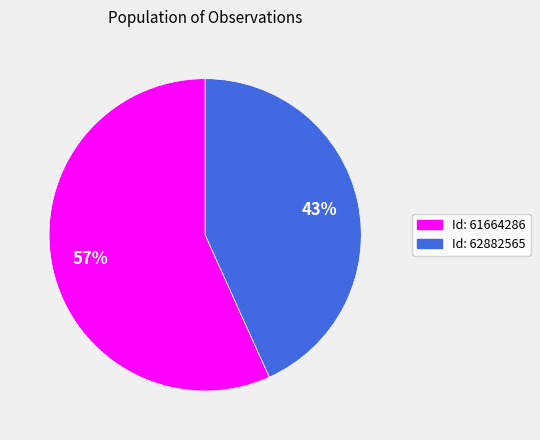

Does any single category account for the majority?

Yes